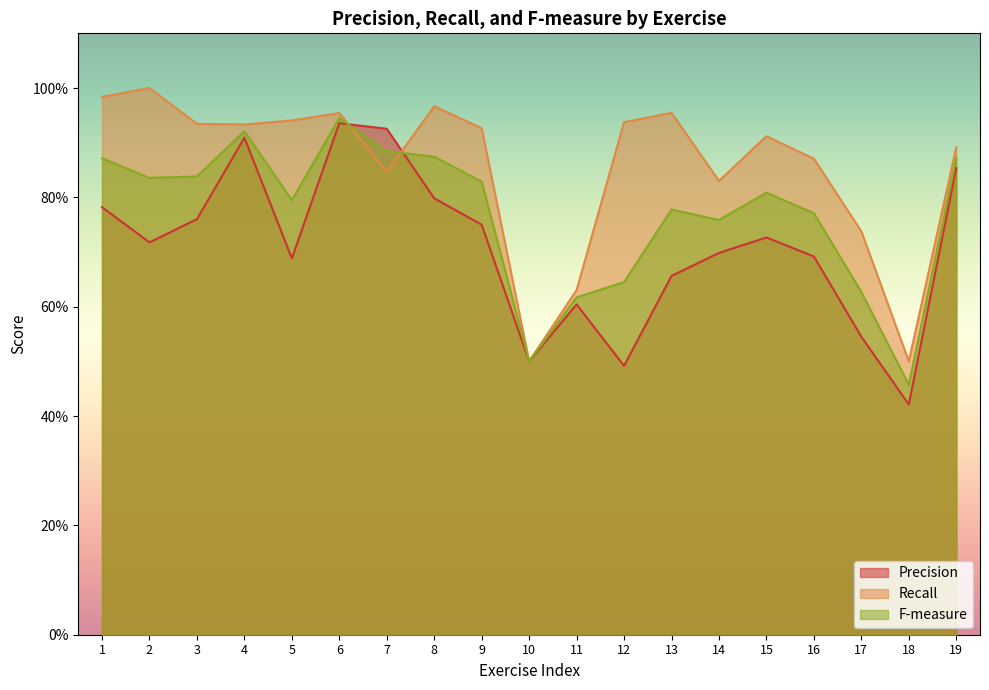

Between 4 and 12, which series saw the biggest shift?

Precision